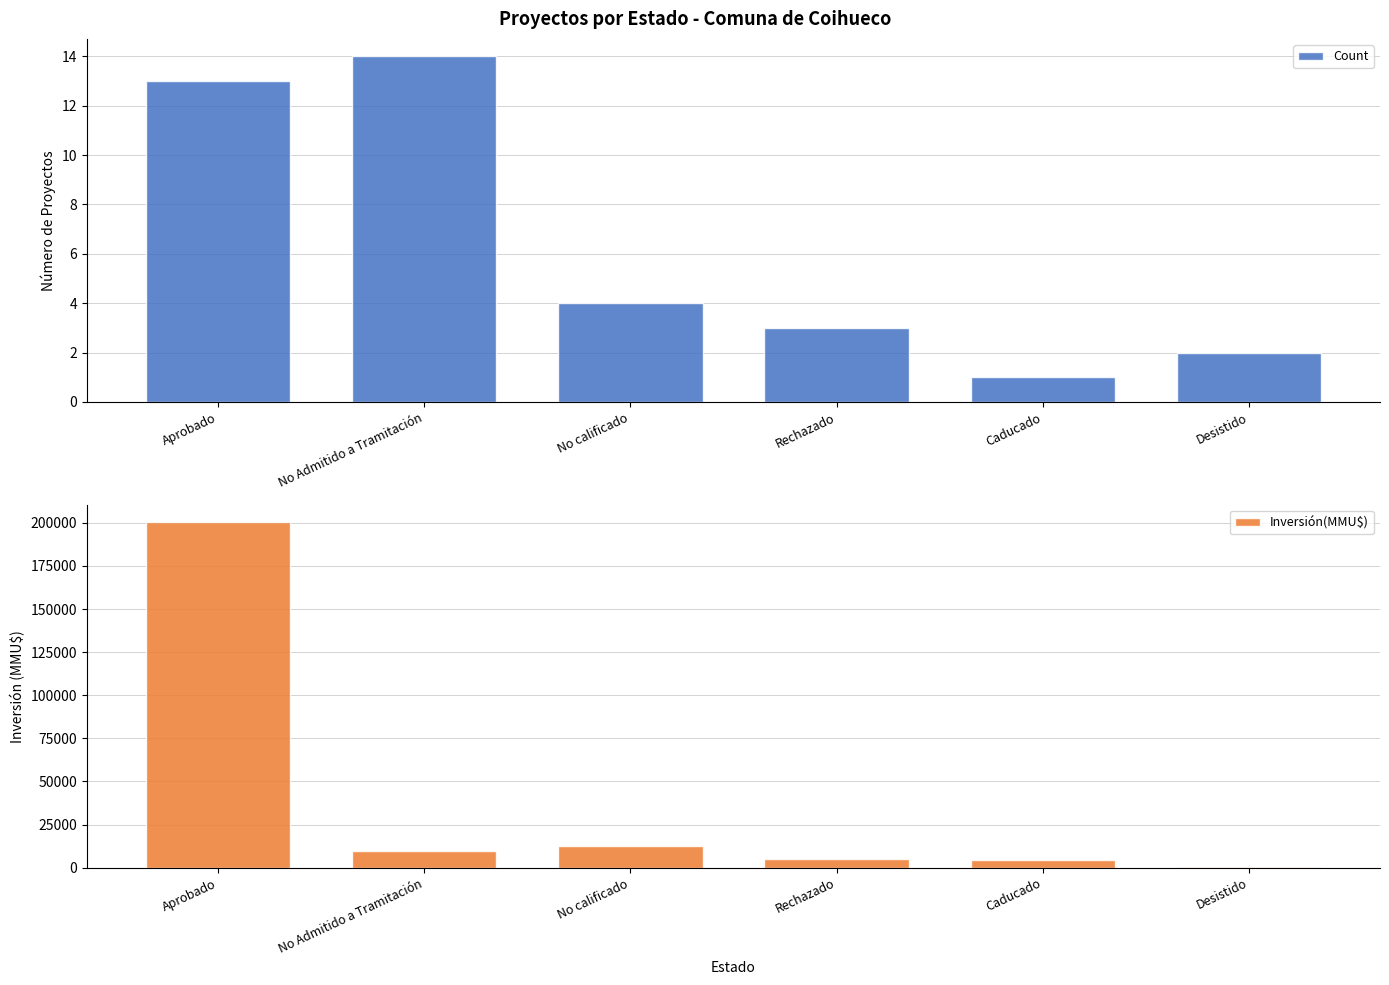

Which label corresponds to the smallest value in the chart?

Caducado